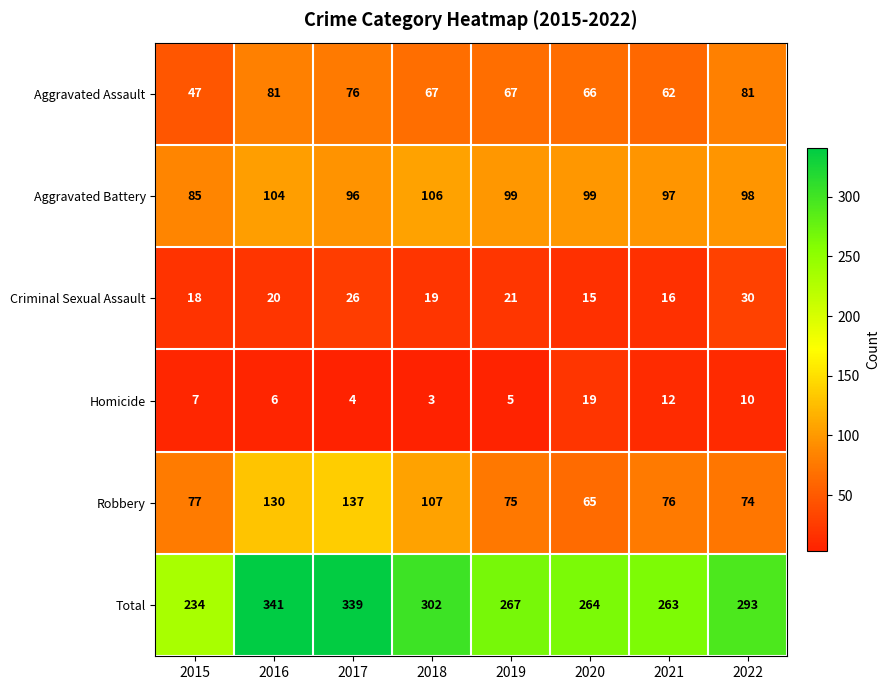

How many distinct data groups are displayed?

6